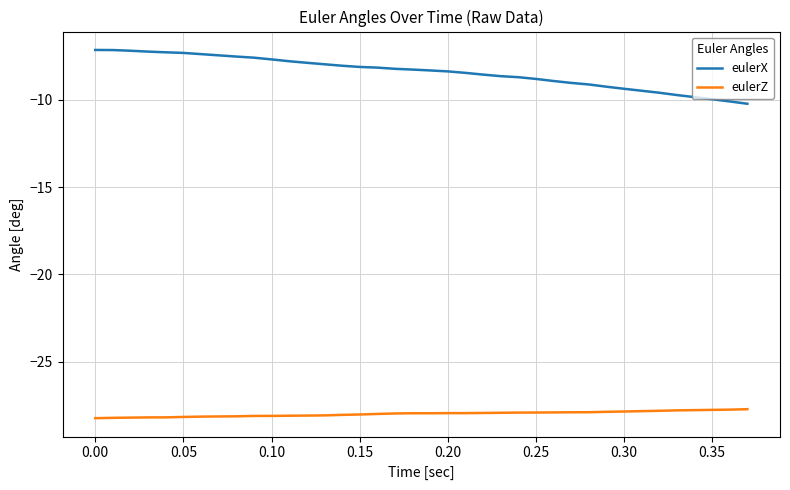

What is the sum of all eulerX values?

-320.1